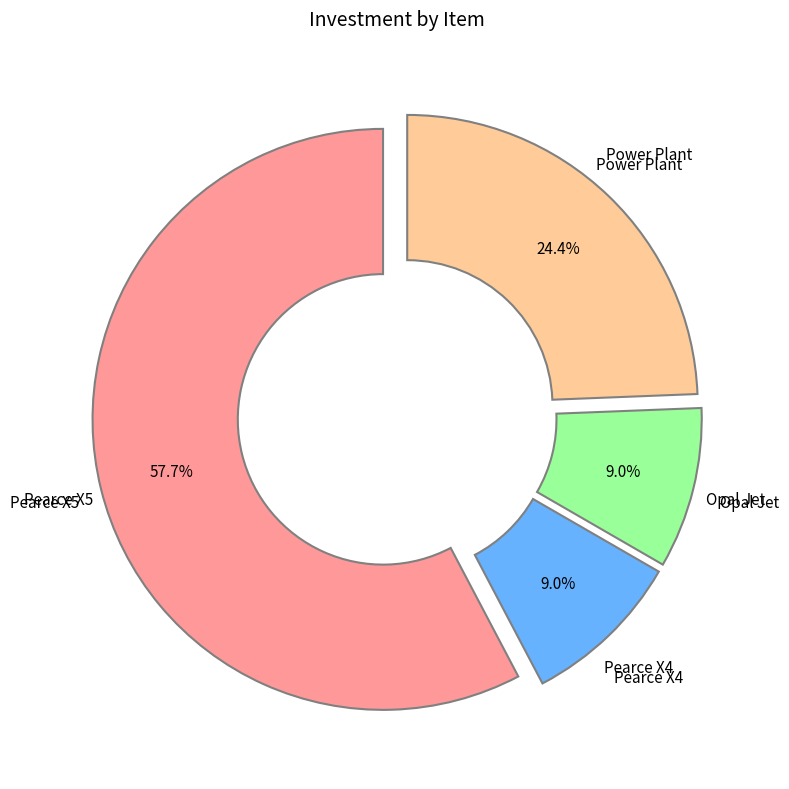

Does any single category account for the majority?

Yes